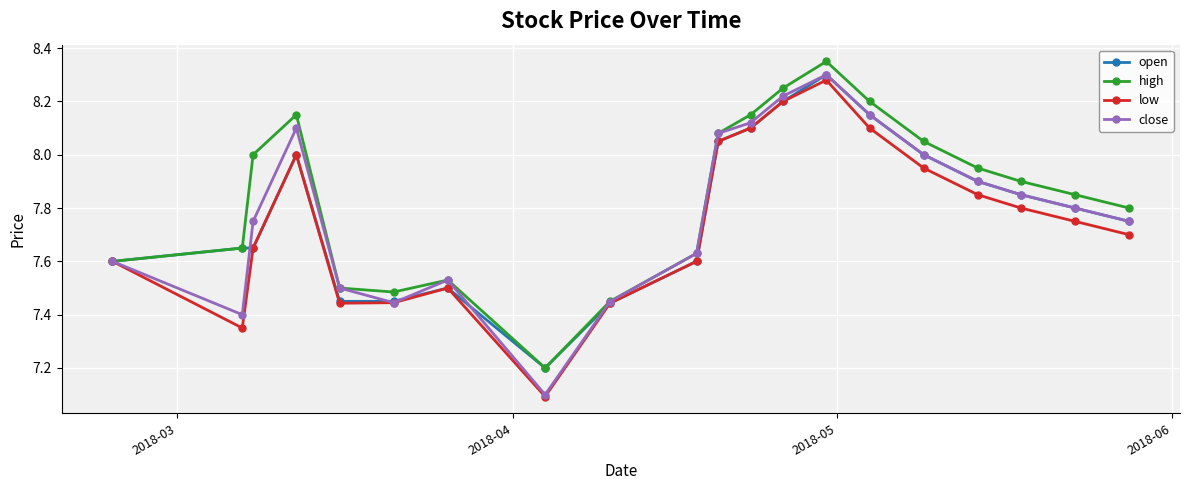

How many series are shown in this chart?

4